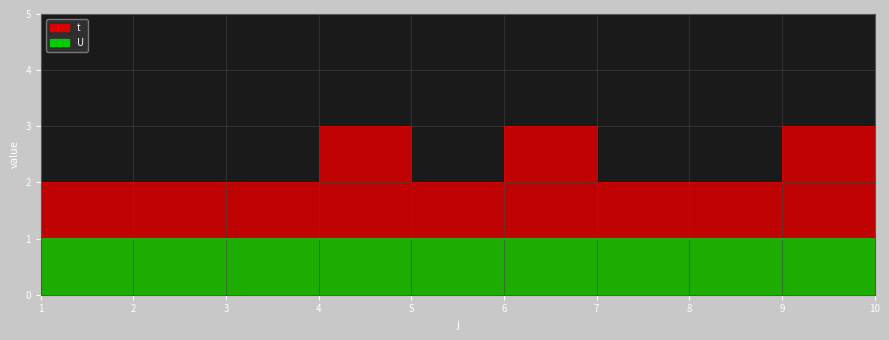

What is the ratio of the value at 6 to the value at 8?

1.5